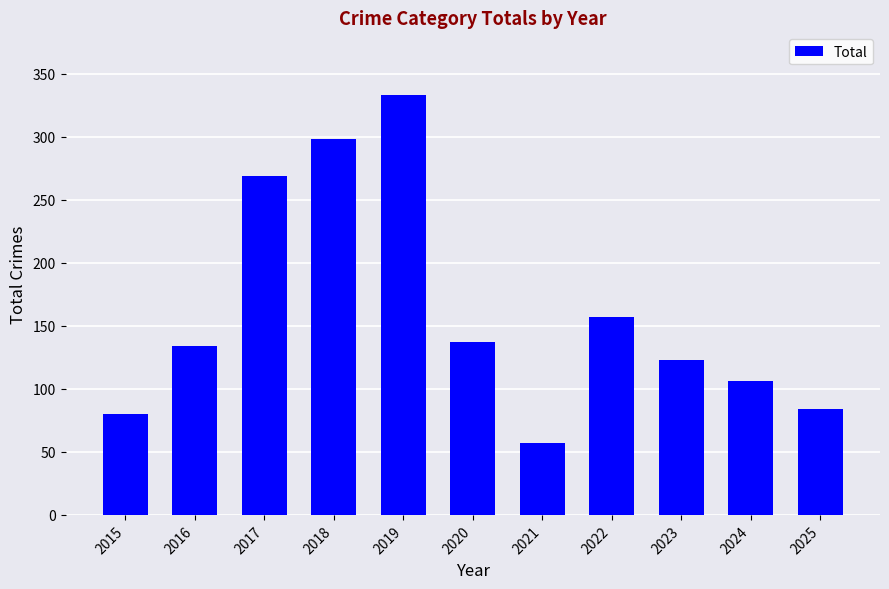

What is the average value?

162